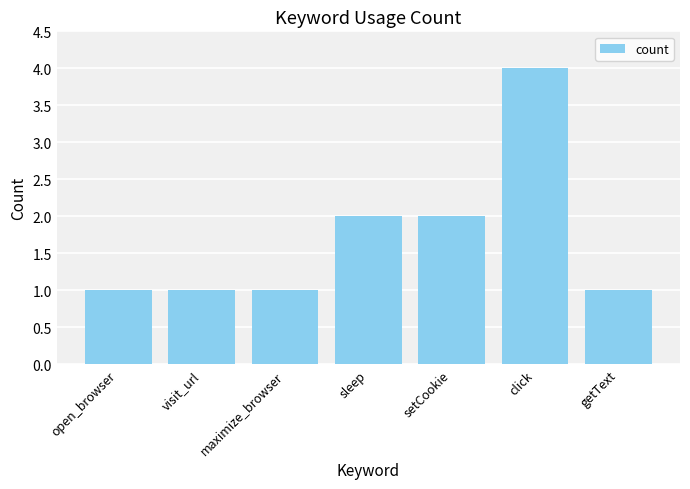

How many bars are there in total?

7